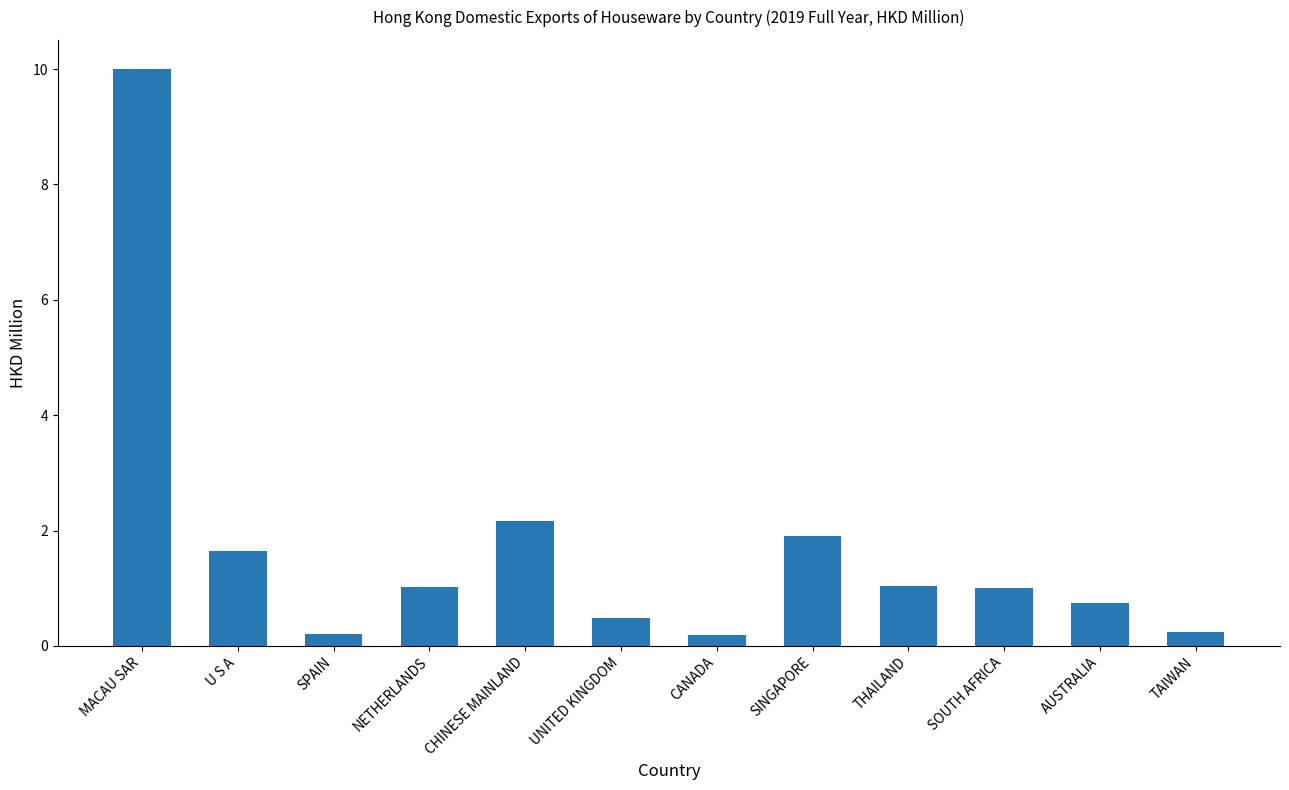

What position from the right is NETHERLANDS?

9